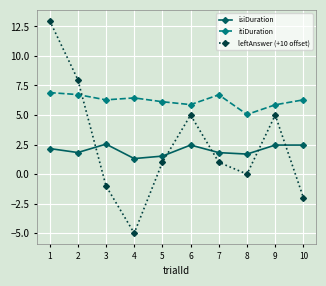

True or false: leftAnswer (+10 offset) and itiDuration cross at least once.

True